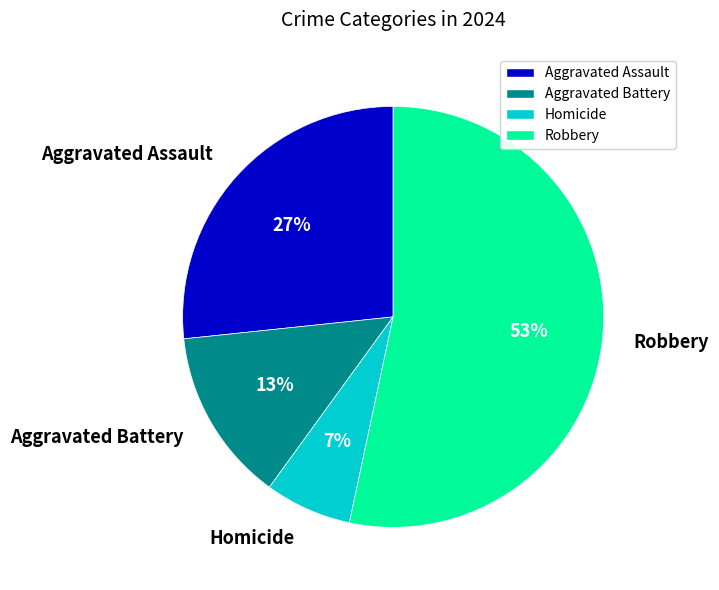

To the nearest percent, what is the average slice percentage?

25%